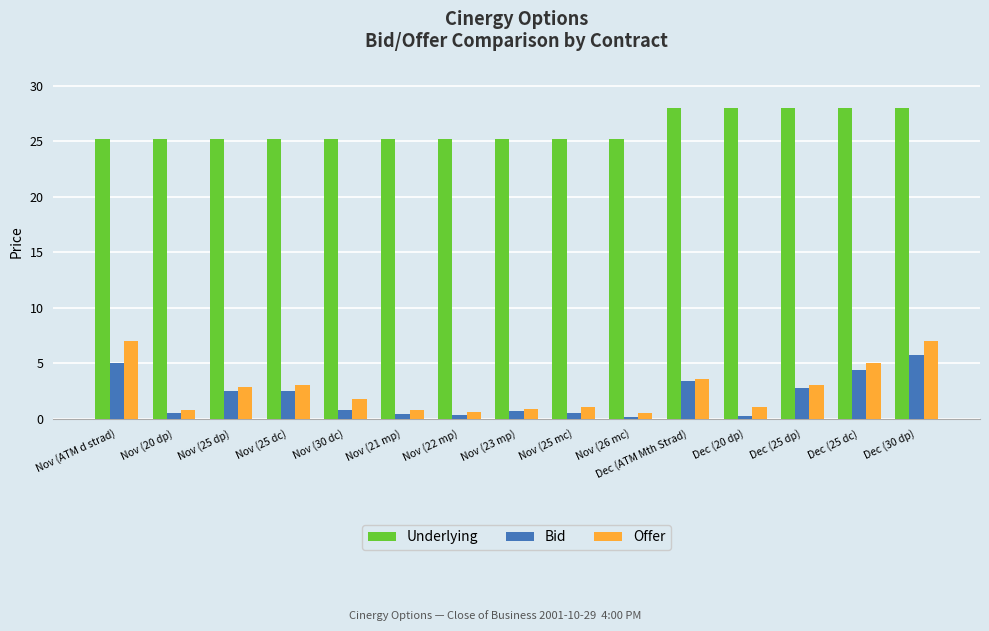

Is the value of Bid at Dec (25 dc) greater than the value of Underlying at Nov (25 dp)?

No